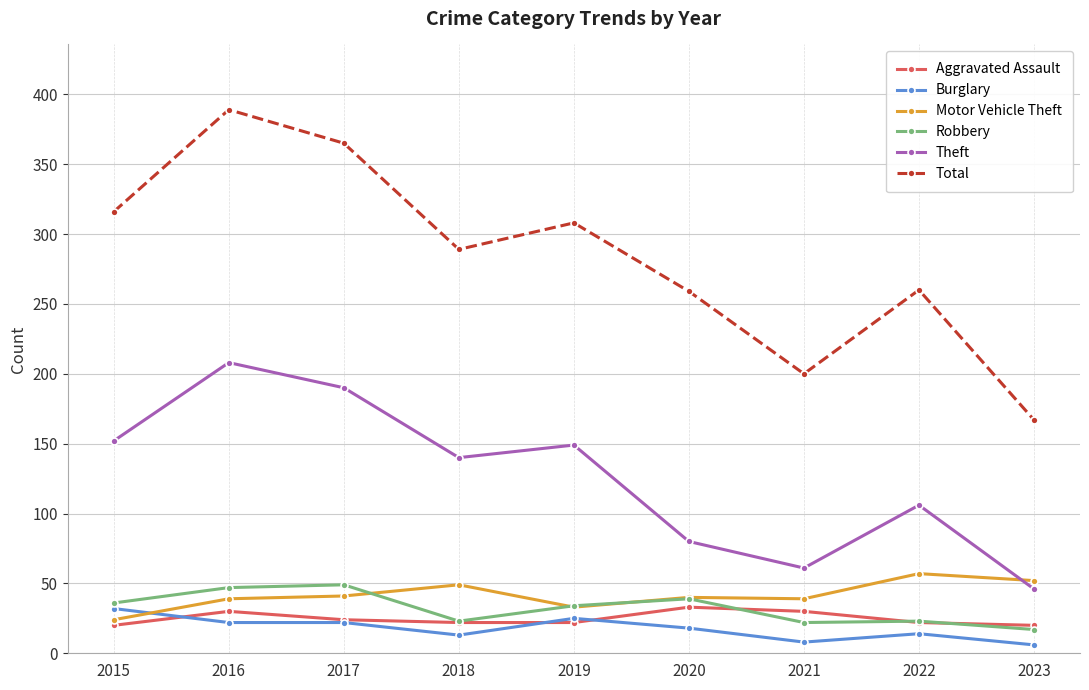

True or false: Theft and Burglary cross at least once.

False